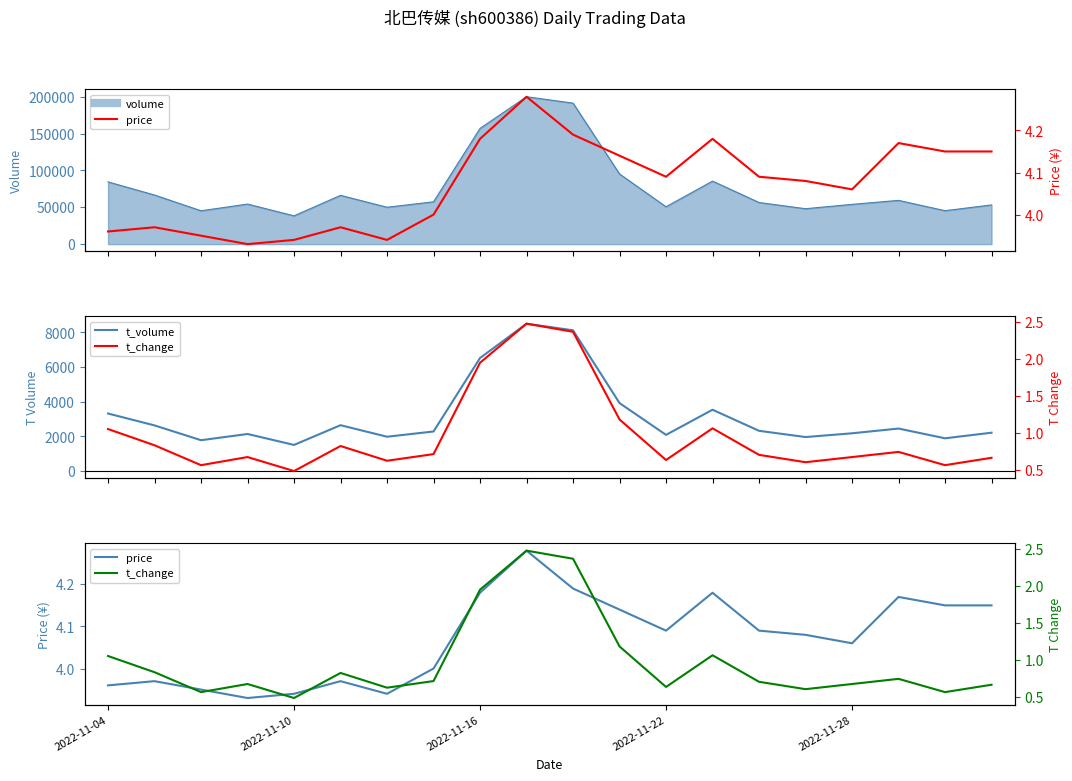

What is the spread (max minus min) of values at 18?

1889.4